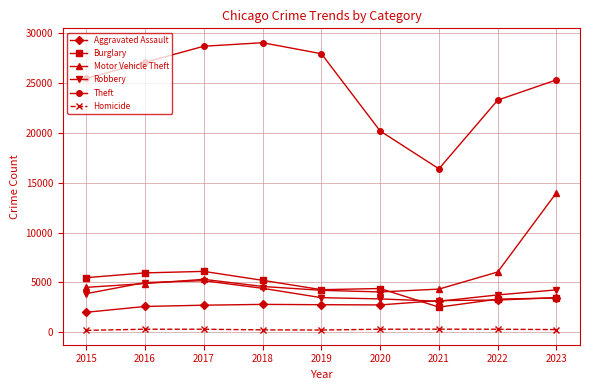

Which category has the highest value across all series?

2018